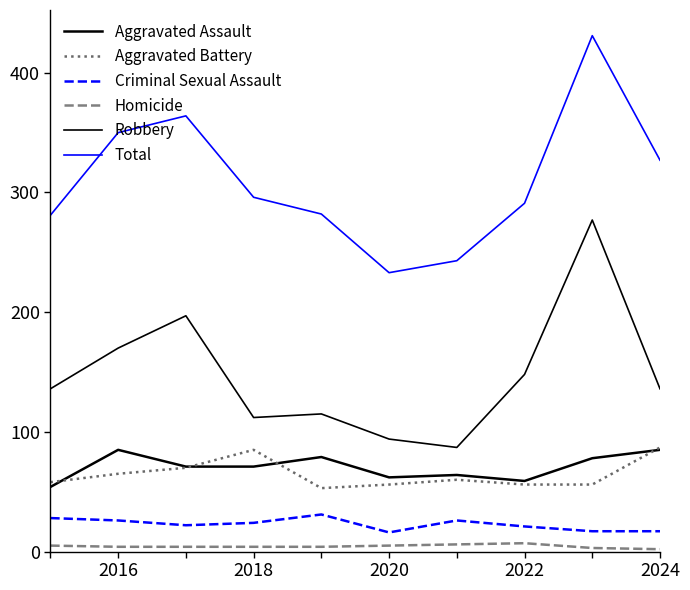

Does the chart have visible grid lines?

No